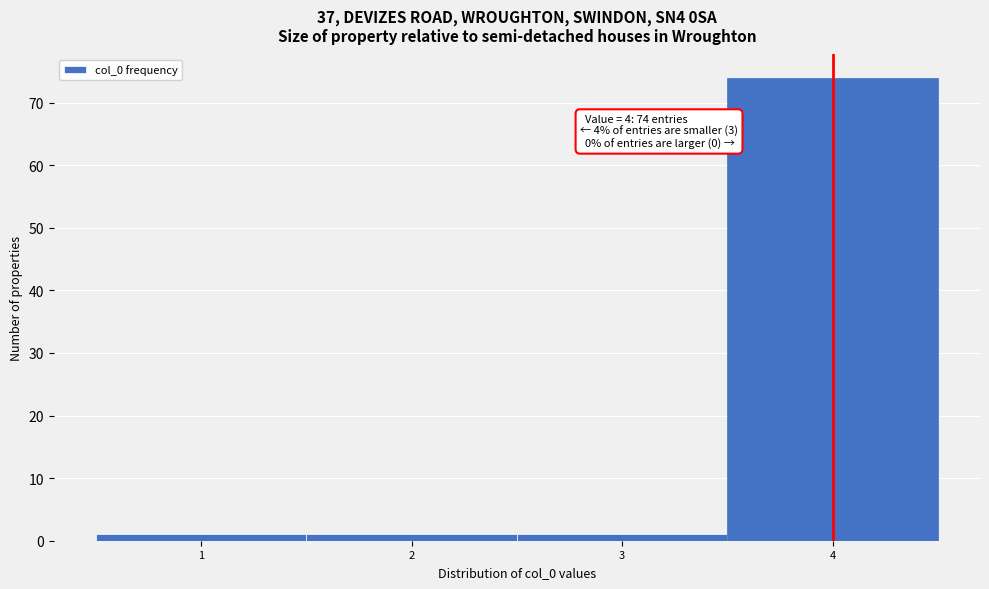

Over which range of the x-axis is the bar tallest?

3.5 to 4.5